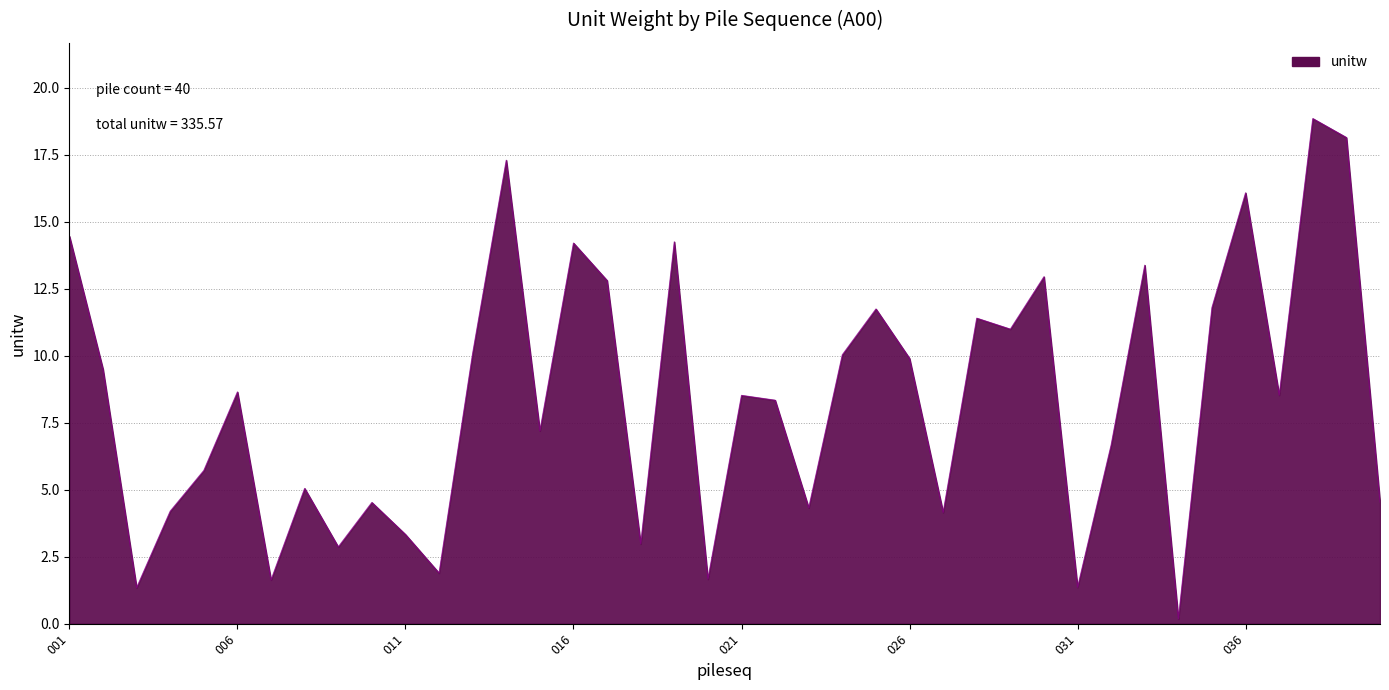

What is the difference between the maximum and minimum values?

18.7